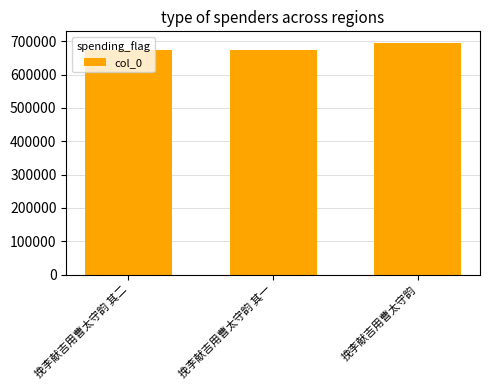

The chart shows a value of 695039 at 挽李献吉用曹太守韵. True or false?

True